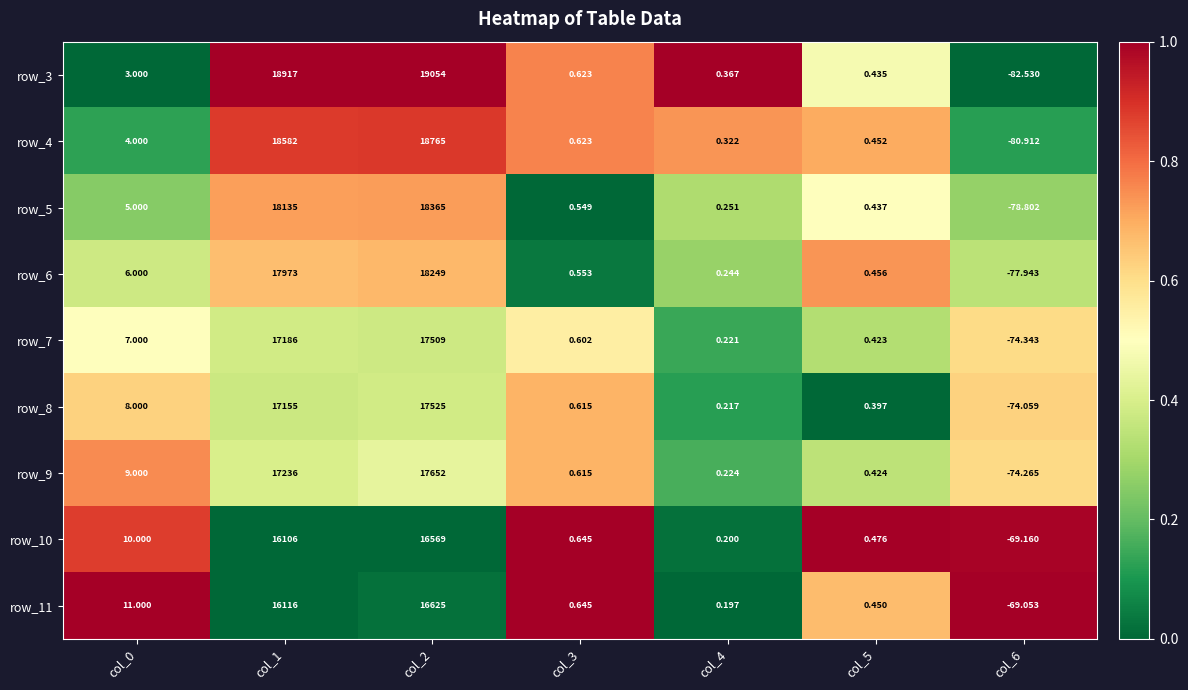

Is the value of row_4 at col_4 greater than the value of row_8 at col_5?

No